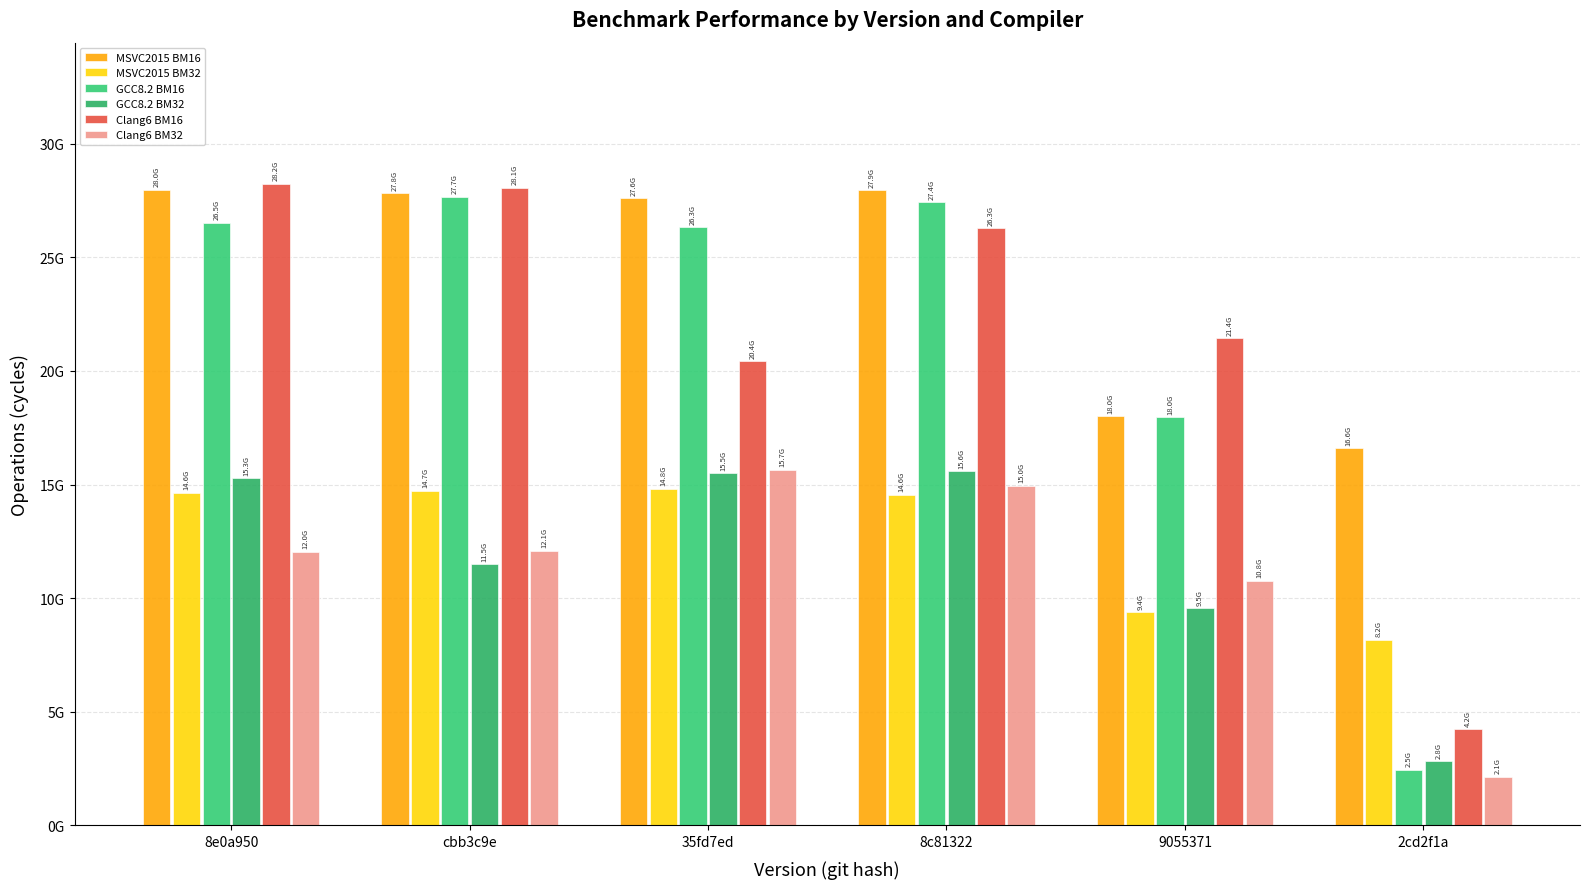

What is the difference between the second highest and second lowest values in the GCC8.2 BM16 series?

9459276013